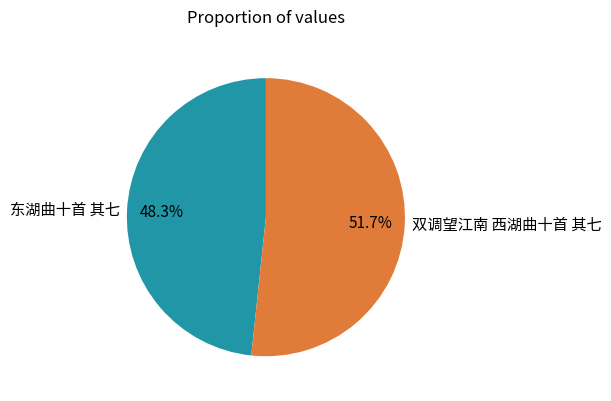

What percentage is NOT represented by 东湖曲十首 其七?

51.7%